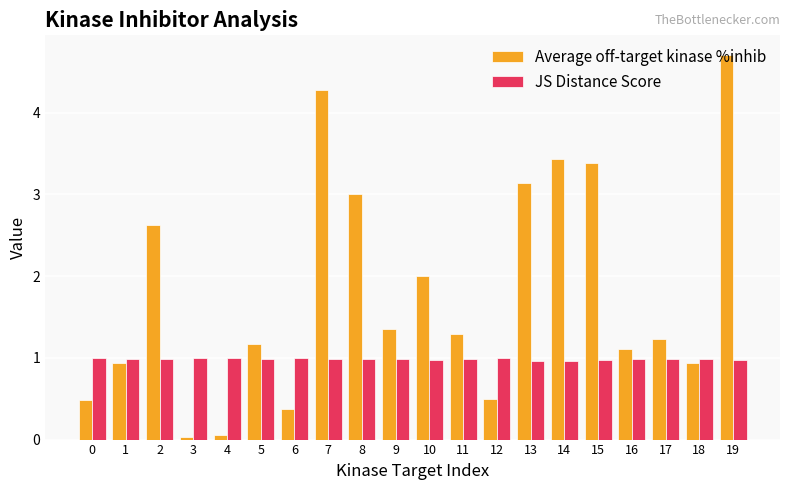

What is the difference between the highest and lowest values at 8?

2.0